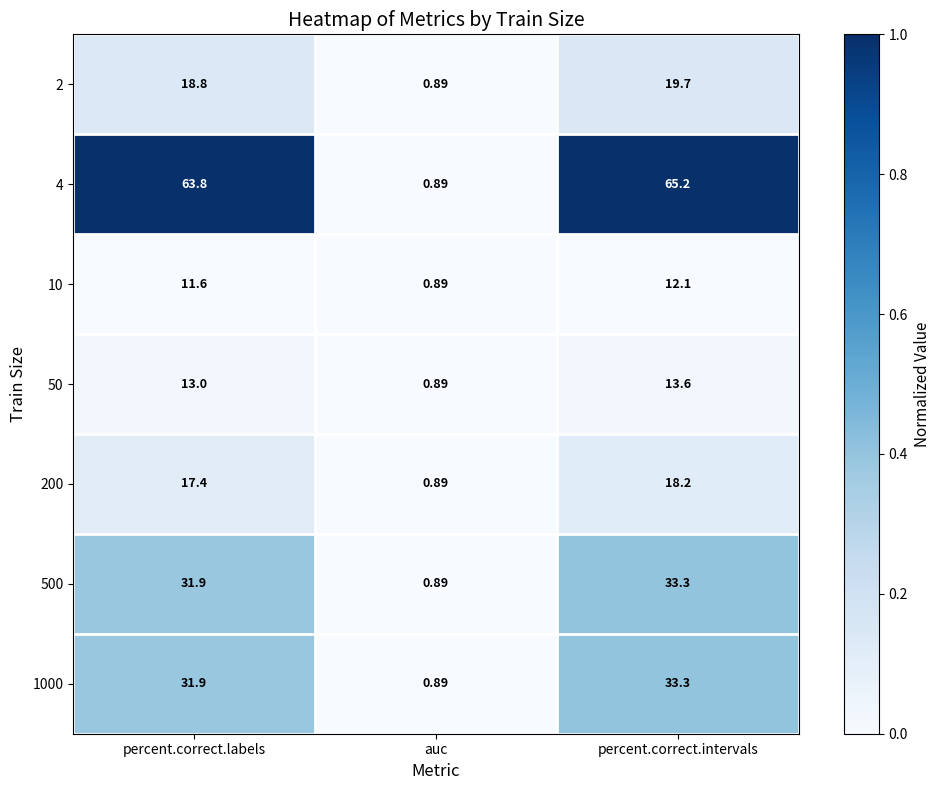

At which category is the sum across all series the highest?

percent.correct.intervals